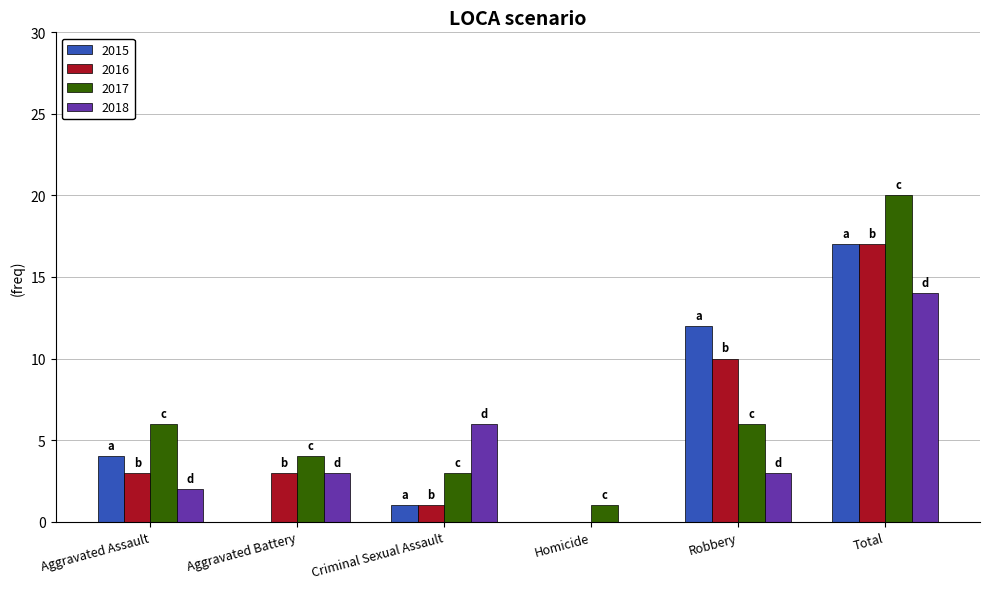

What is the maximum value for 2017?

20